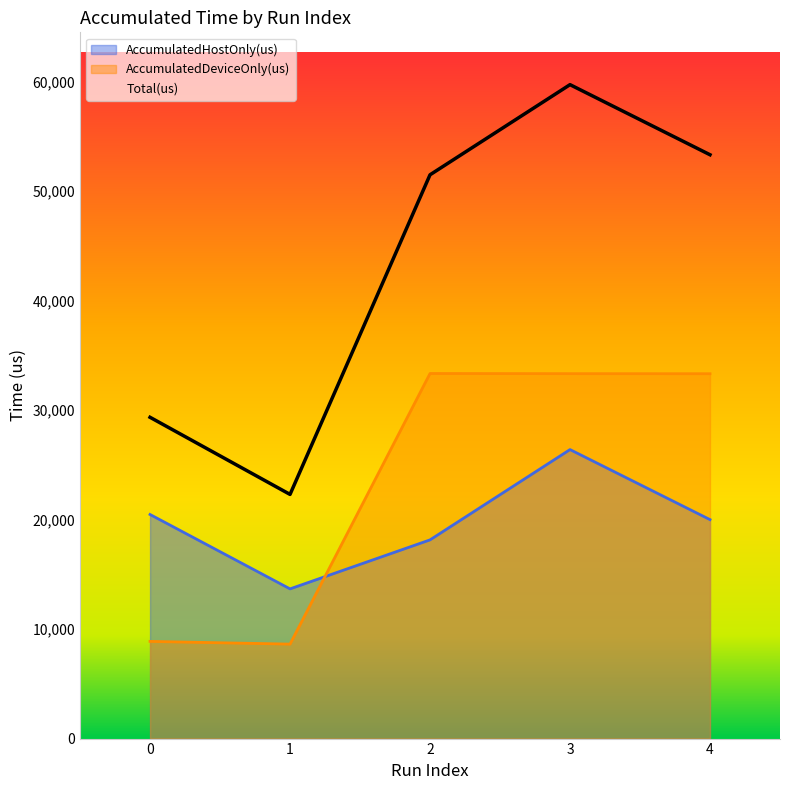

Reading left to right, list all the values displayed in this chart.

AccumulatedHostOnly(us): 0=20462.3	1=13669.8	2=18142.8	3=26388.1	4=19993.2
AccumulatedDeviceOnly(us): 0=8873.7	1=8625.2	2=33335.2	3=33320.9	4=33314.8
Total(us): 0=29336.0	1=22295.0	2=51478.0	3=59709.0	4=53308.0